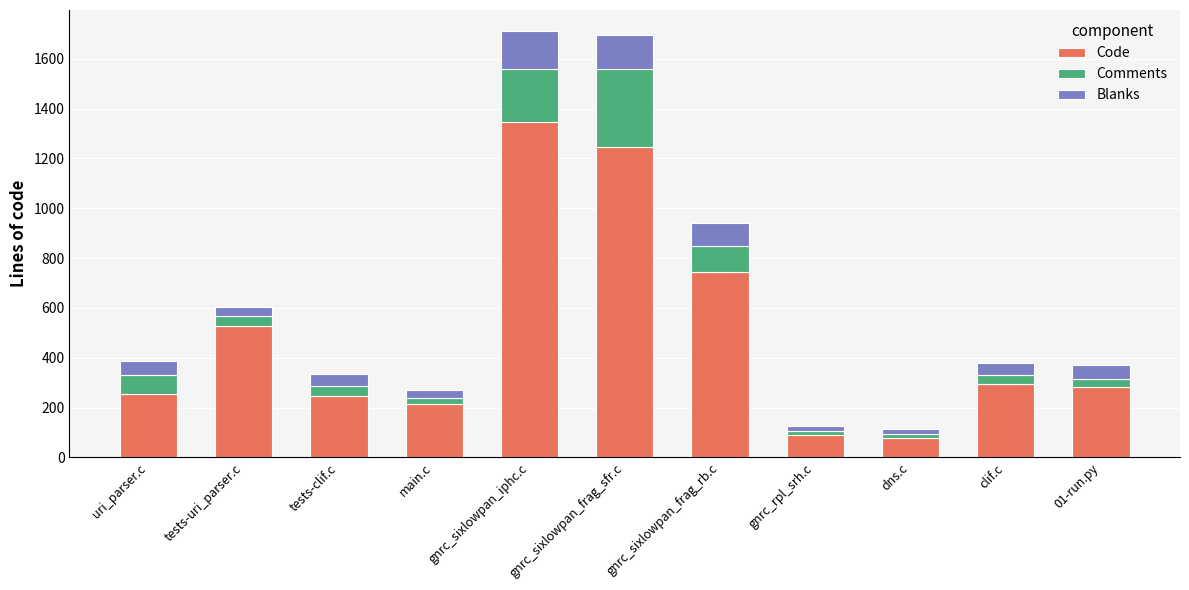

What is the difference between the second highest and minimum values in the Code series?

1170